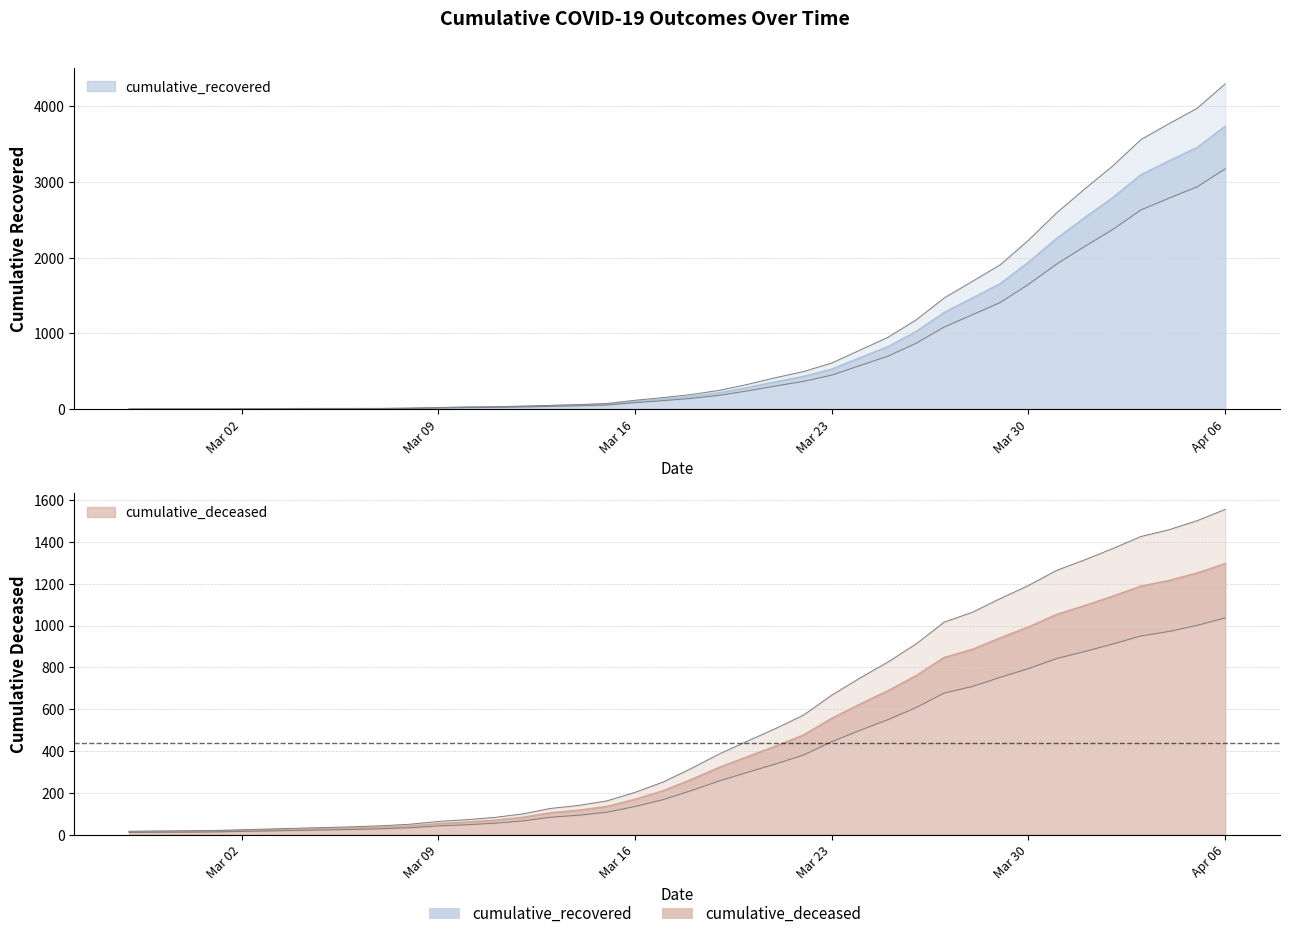

At which category is the sum across all series the highest?

Apr 06